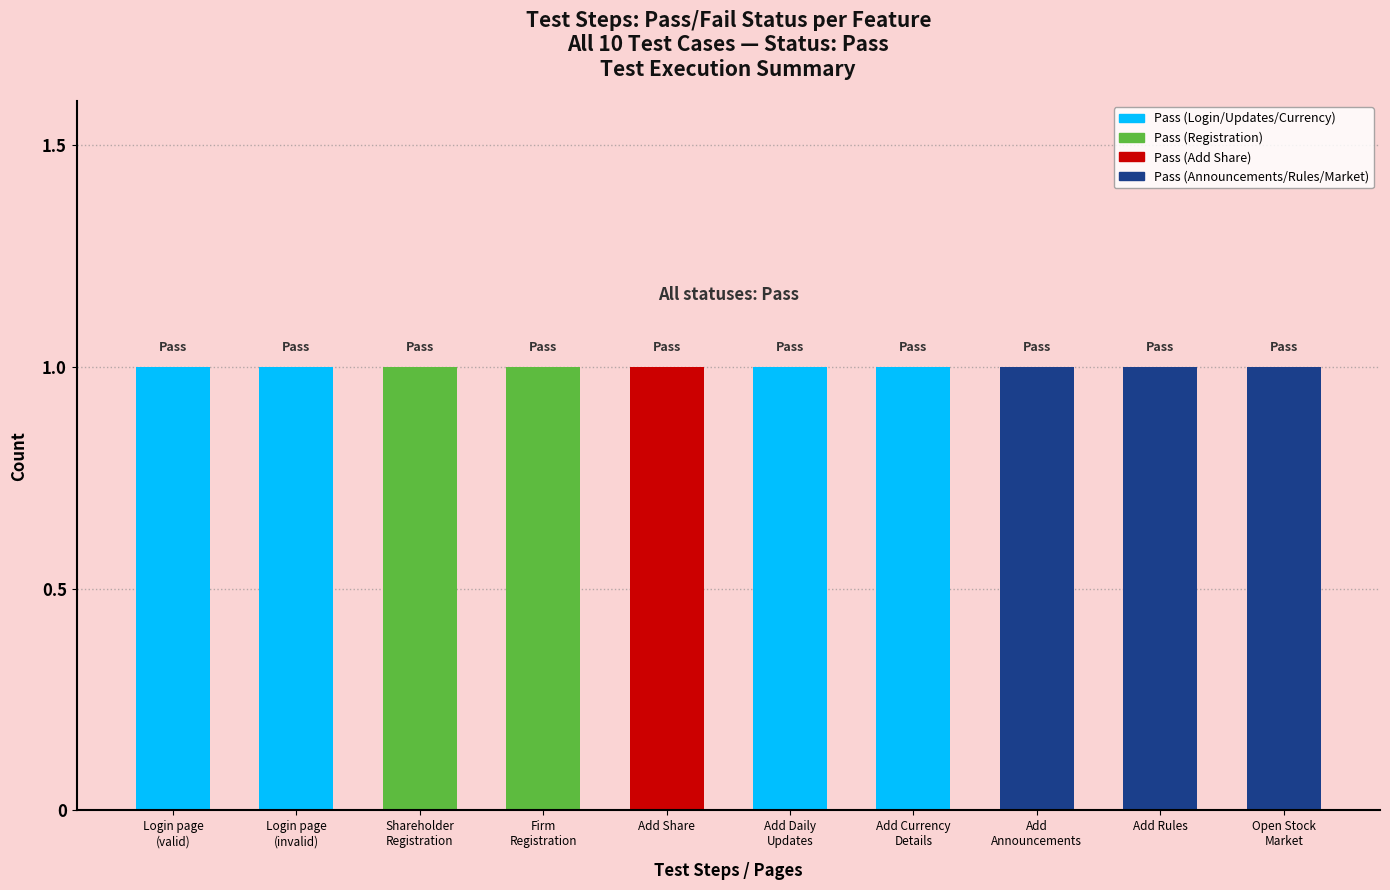

List the labels in order of value, smallest first.

Login page
(valid), Login page
(invalid), Shareholder
Registration, Firm
Registration, Add Share, Add Daily
Updates, Add Currency
Details, Add
Announcements, Add Rules, Open Stock
Market